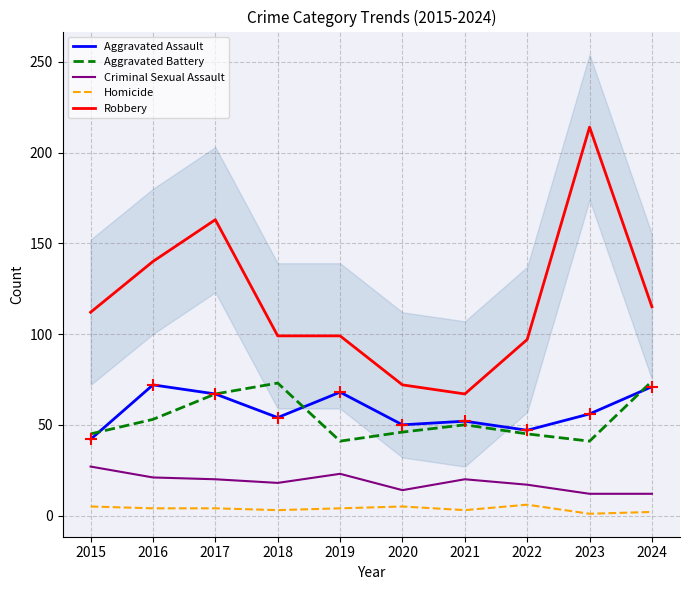

How many values in the Aggravated Assault series are below 56?

5